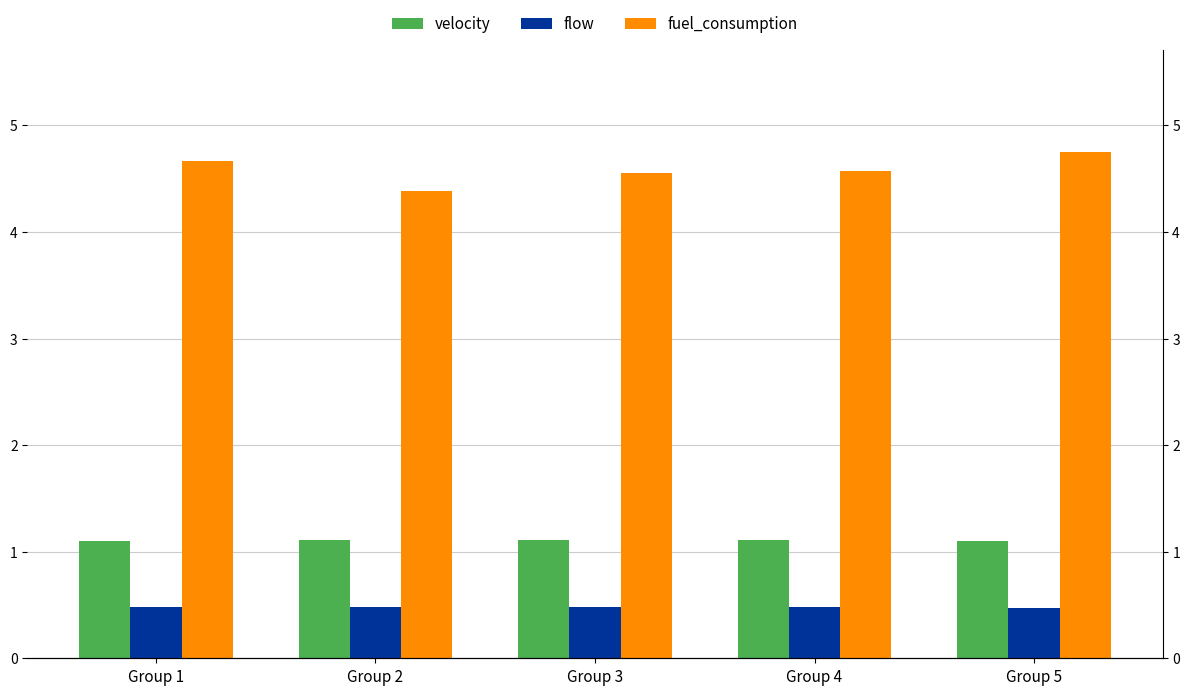

What is the difference between the highest and lowest values at Group 4?

4.1